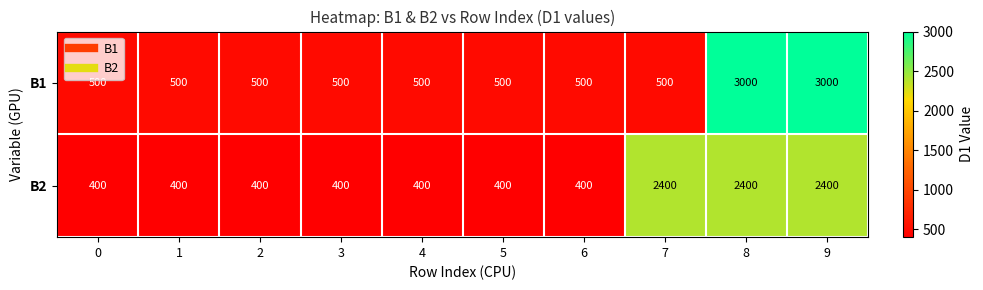

Which series has the widest spread of values?

B1